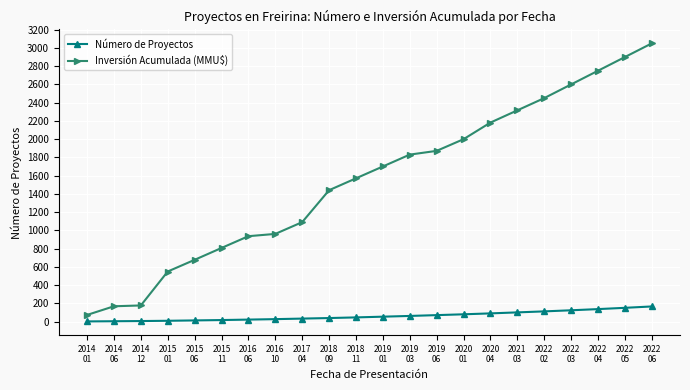

What is the maximum value for Número de Proyectos?

167